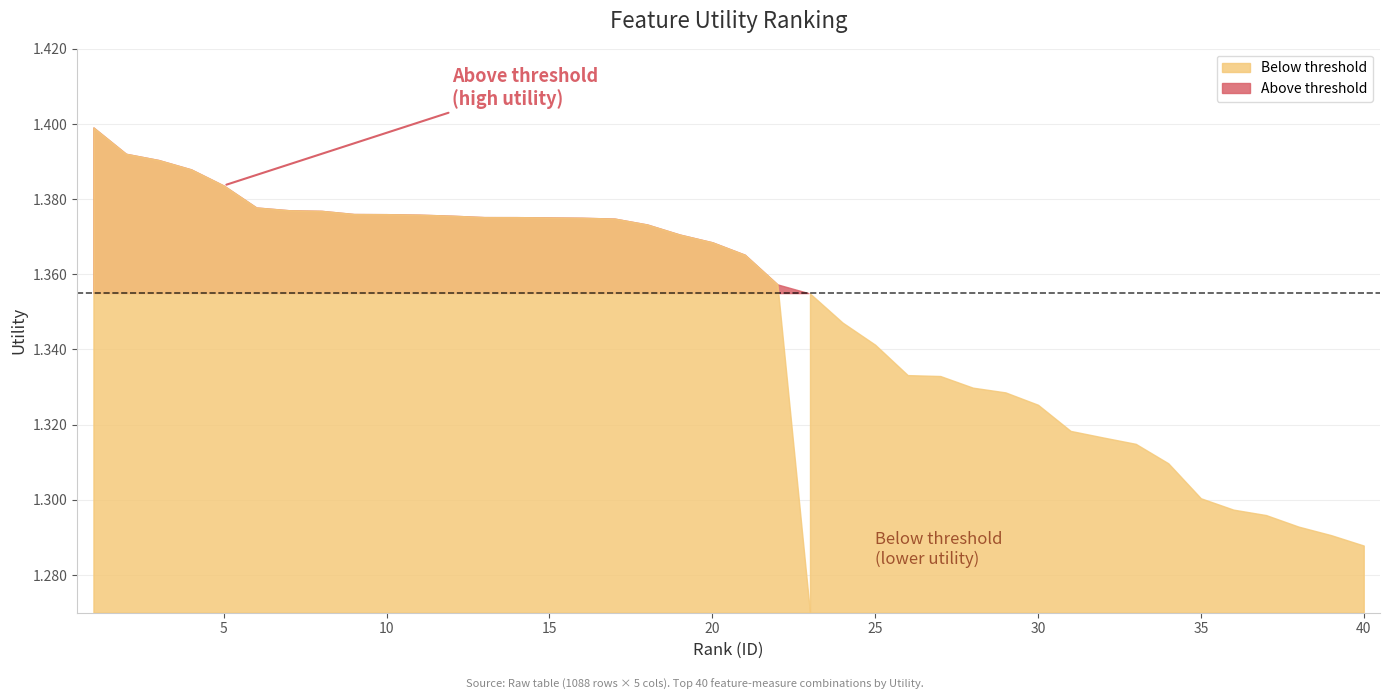

True or false: the data shows 1.4 at 20.

True